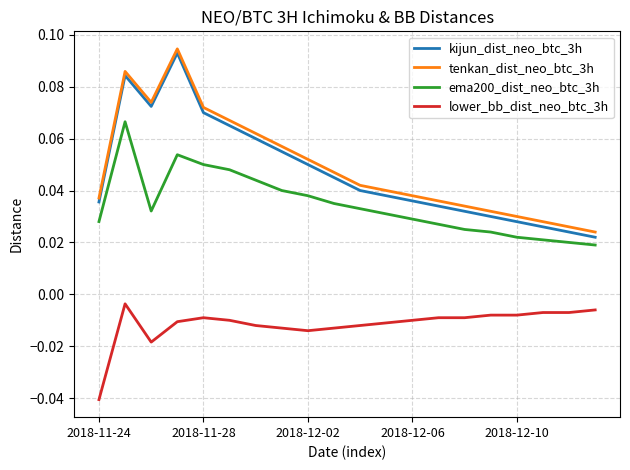

True or false: ema200_dist_neo_btc_3h and lower_bb_dist_neo_btc_3h cross at least once.

False